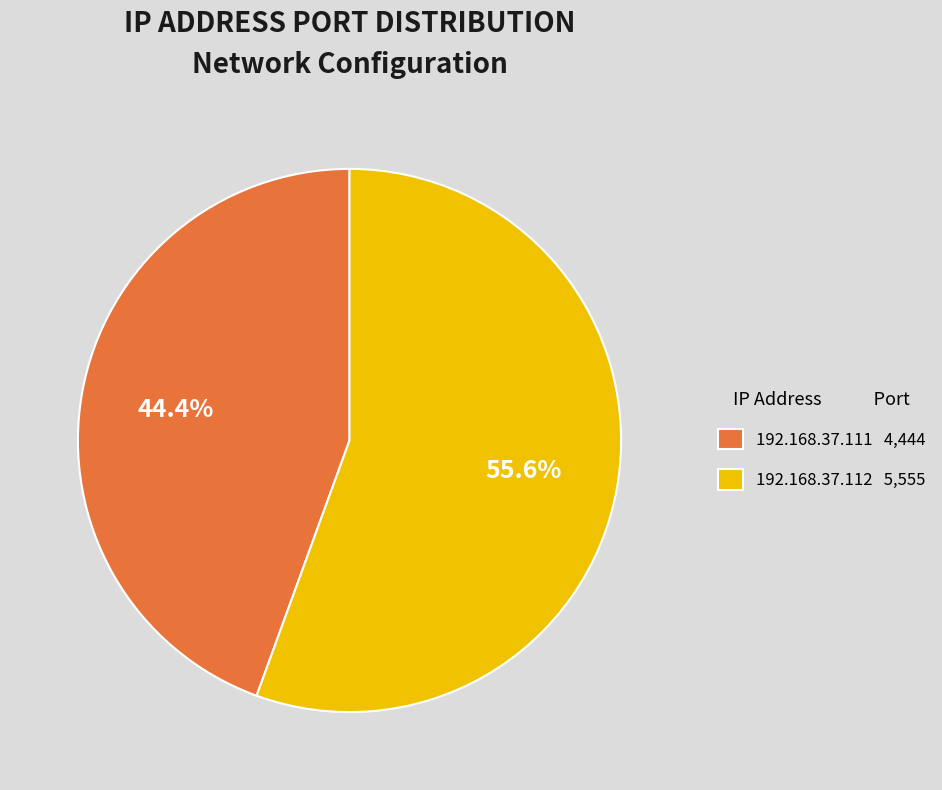

To the nearest percent, what portion does 192.168.37.111 represent?

44%